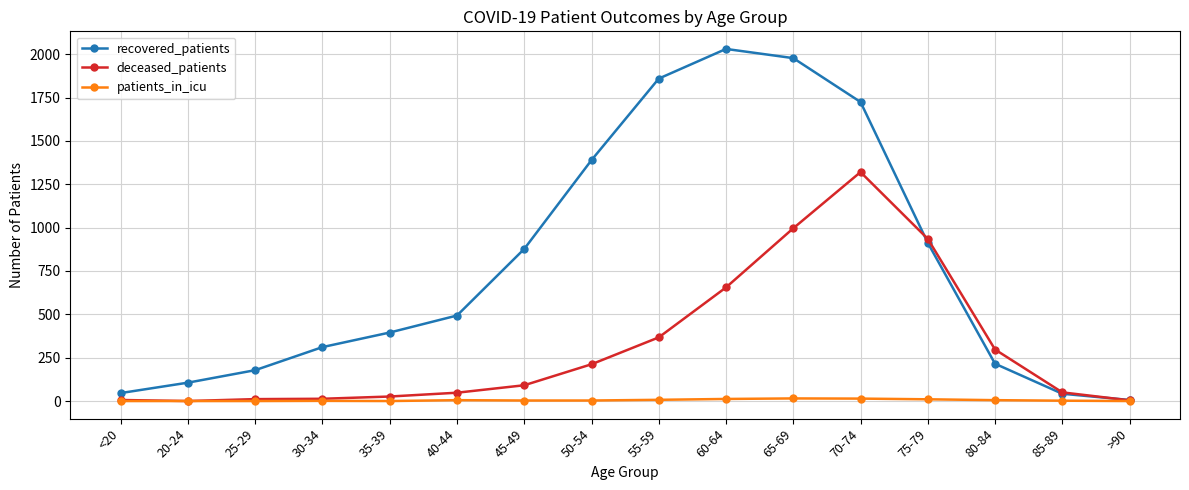

True or false: patients_in_icu has more than 1 interior local peaks.

True